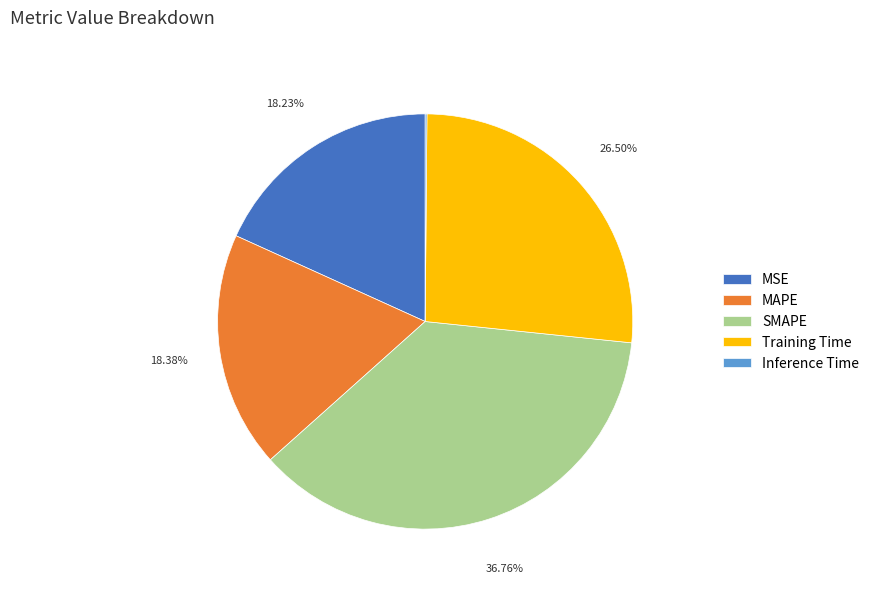

Which has a higher value, SMAPE or MSE?

SMAPE